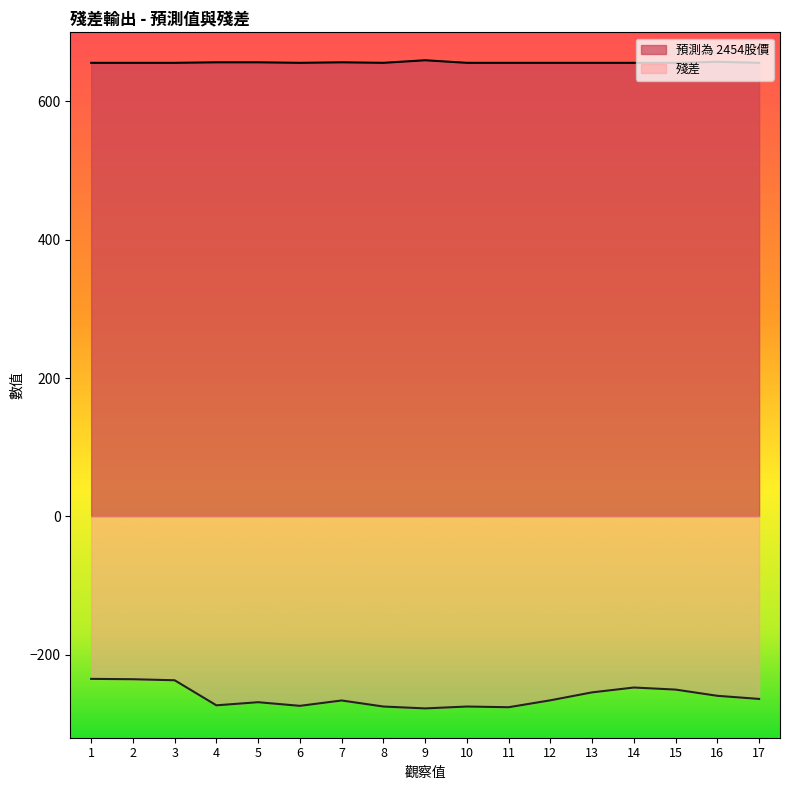

What is the minimum value for 殘差?

-277.6